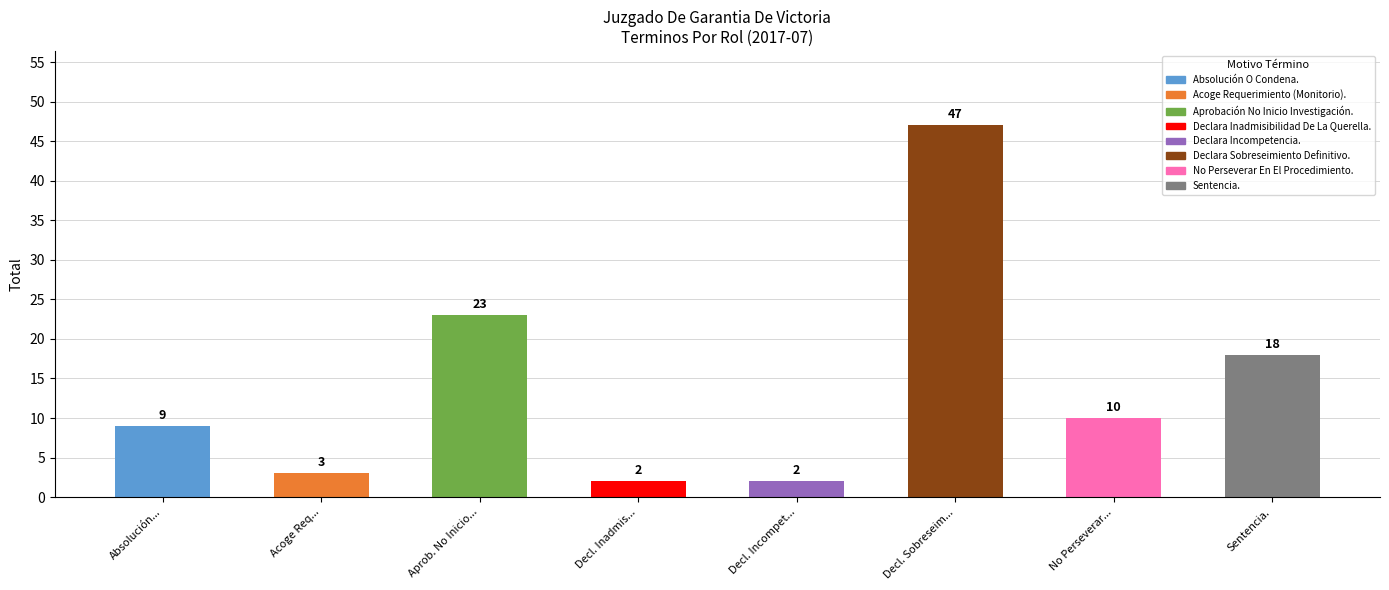

What is the value of the 3rd bar from the left?

23